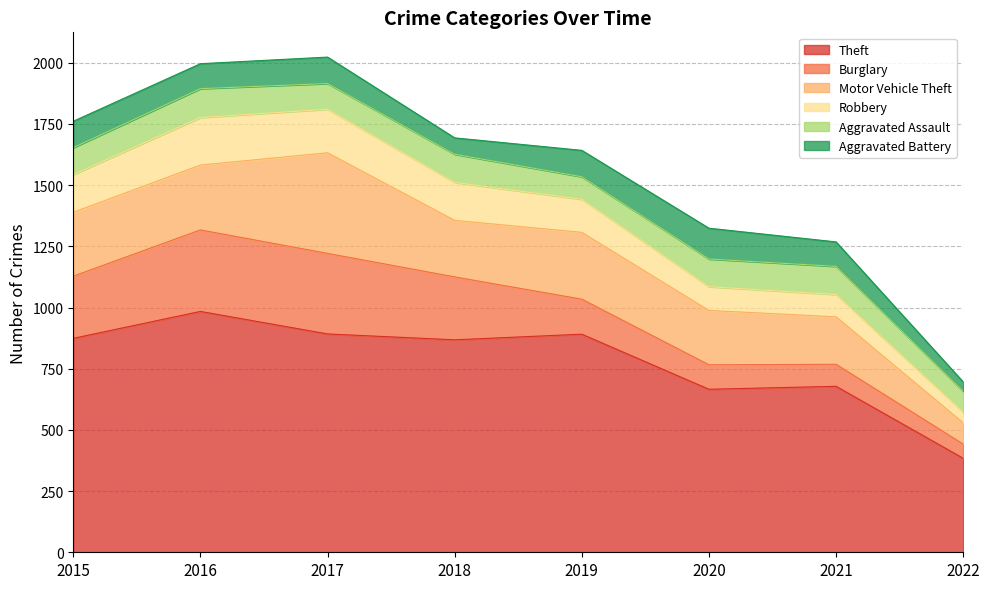

Reading left to right, list all the values displayed in this chart.

Theft: 874	984	892	868	891	666	678	384
Burglary: 254	333	329	257	143	100	90	58
Motor Vehicle Theft: 261	265	411	231	273	222	194	87
Robbery: 154	194	178	155	135	97	91	44
Aggravated Assault: 110	118	105	115	92	113	115	85
Aggravated Battery: 108	102	108	67	108	126	100	38